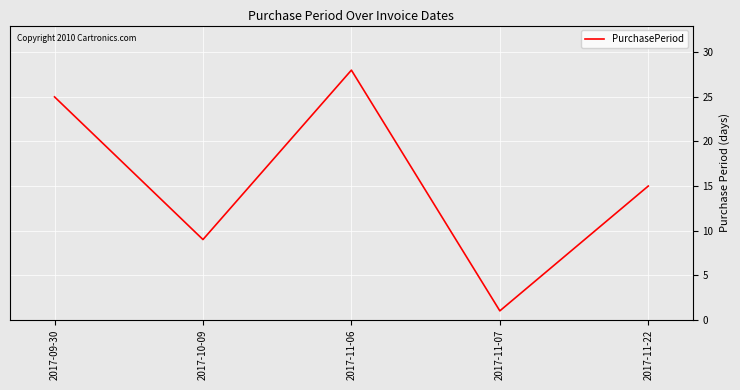

What is the minimum value shown in the chart?

1